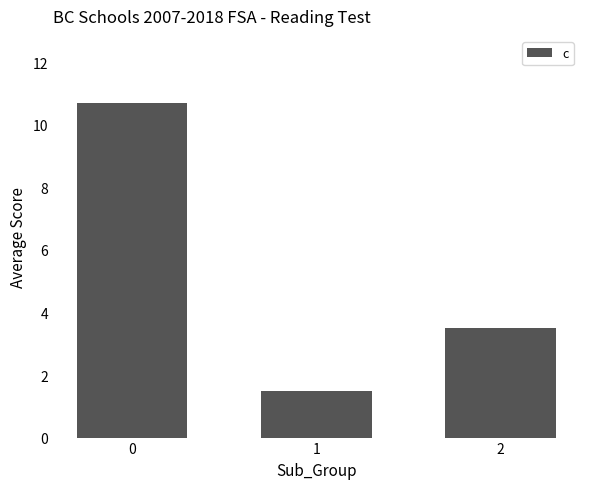

The value at 1 is 2.6. True or false?

False